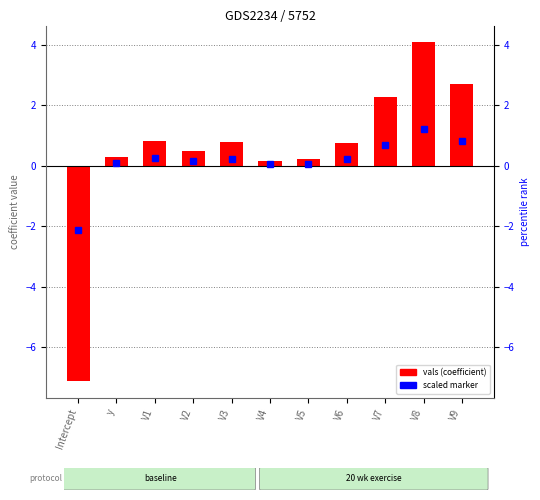

True or false: the data shows 0.2 at V4.

True